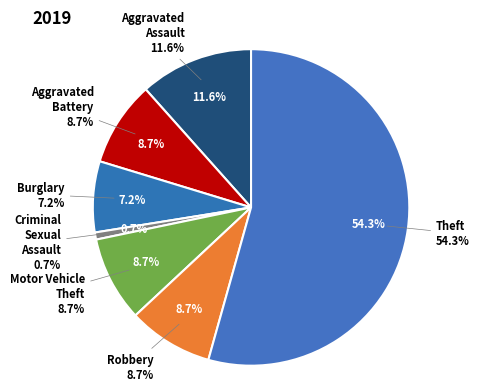

Is it true that Burglary is 7% of the pie?

True